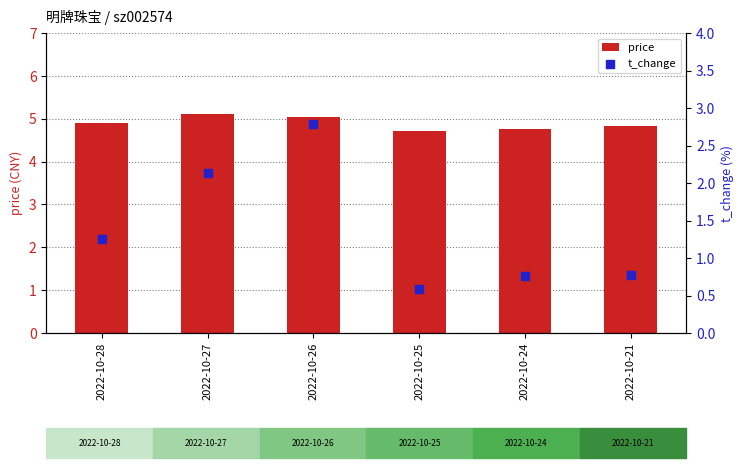

Which series reaches the minimum Y coordinate?

t_change